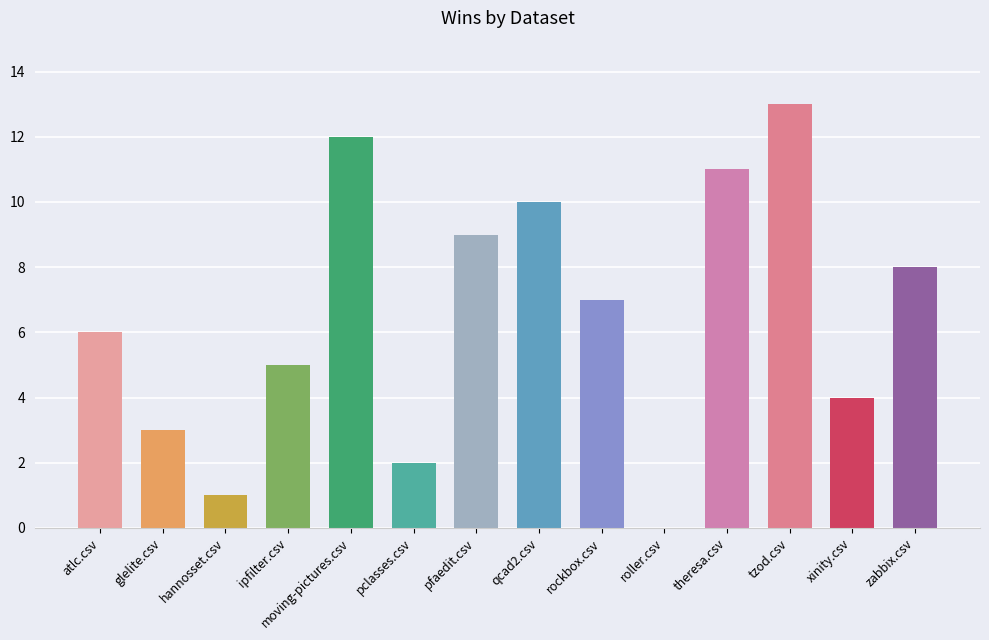

What is the ratio of the value at rockbox.csv to the value at pfaedit.csv?

0.8